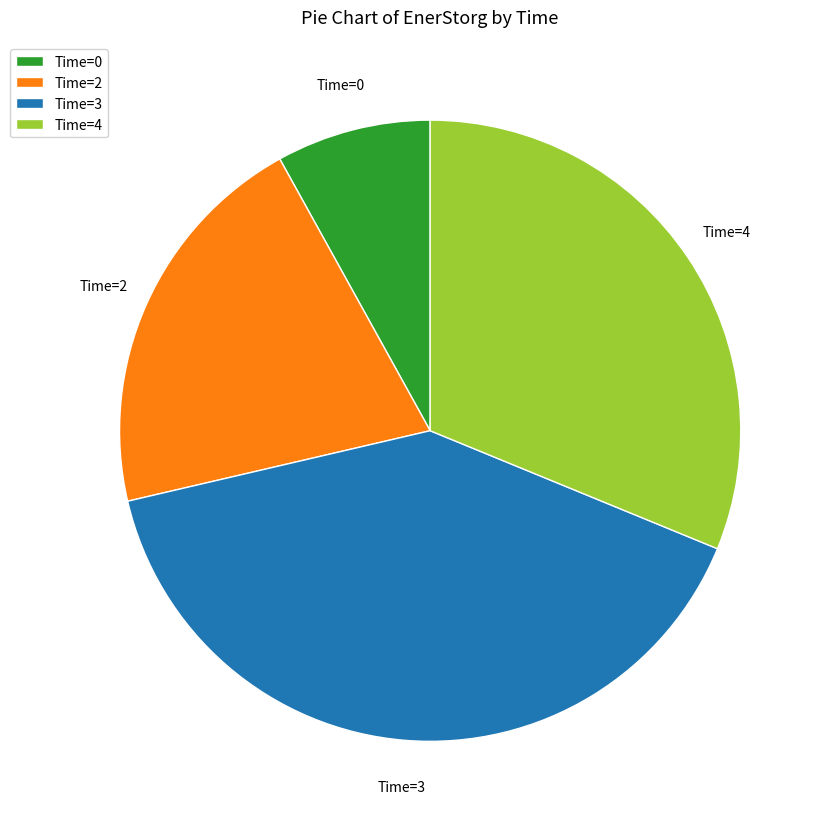

Count the number of slices in the pie.

4